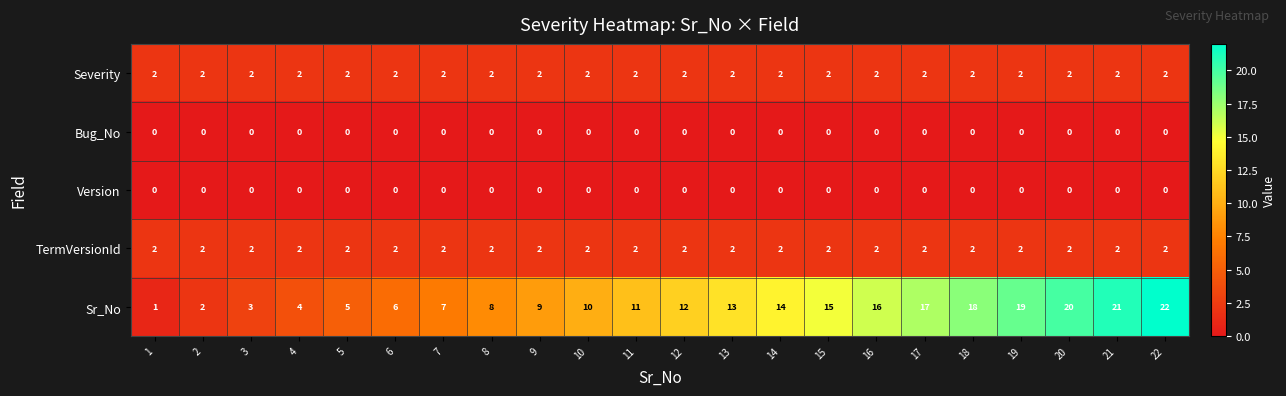

Which series has the widest spread of values?

Sr_No